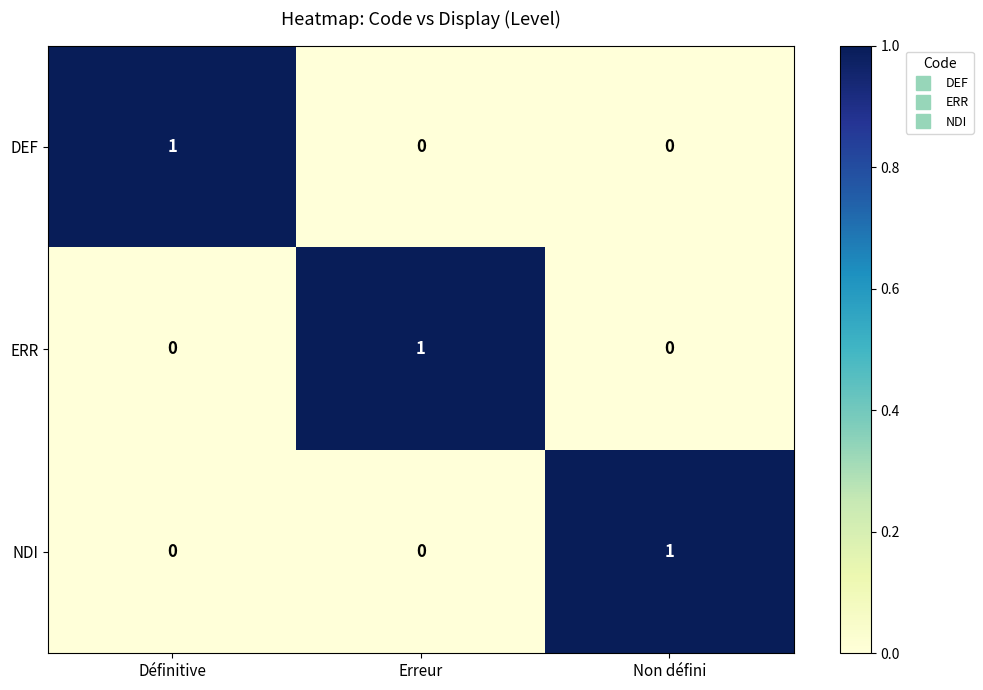

At how many categories does at least one series exceed 0?

3